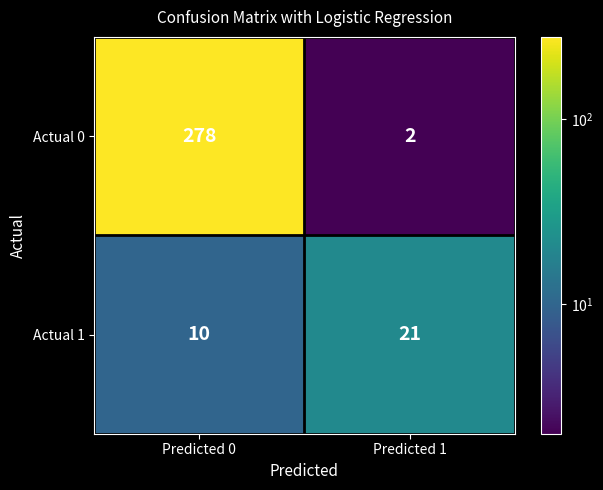

Is it true that Actual 0 equals 489 at Predicted 0?

False